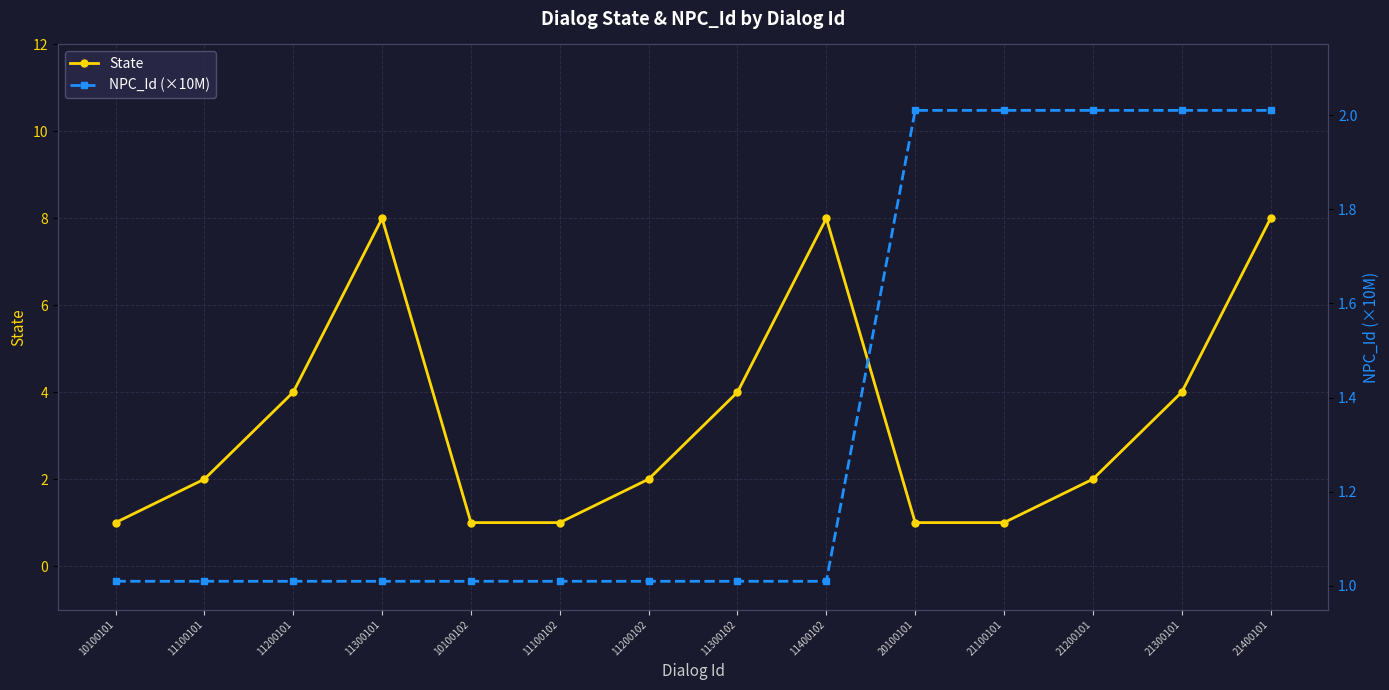

List the series in order of their peak value, lowest first.

NPC_Id (×10M), State